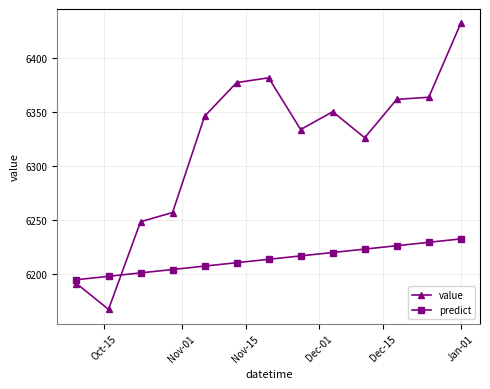

How many values in the predict series exceed 6213?

7